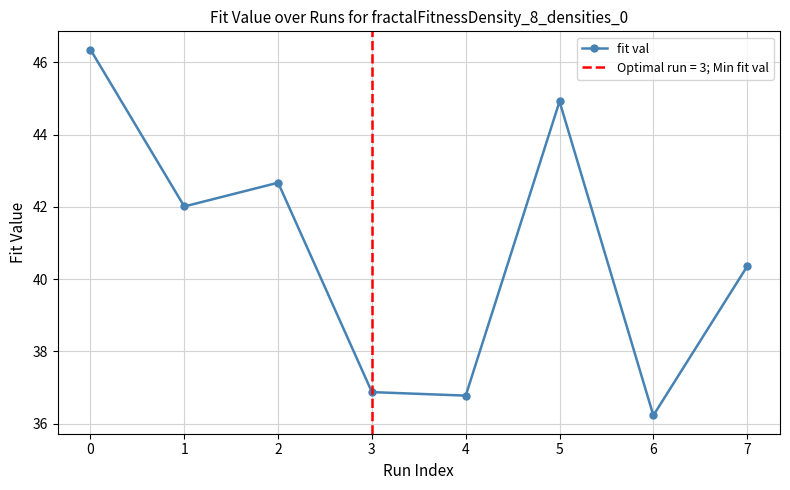

True or false: there are more than 1 points higher than both neighbors.

True